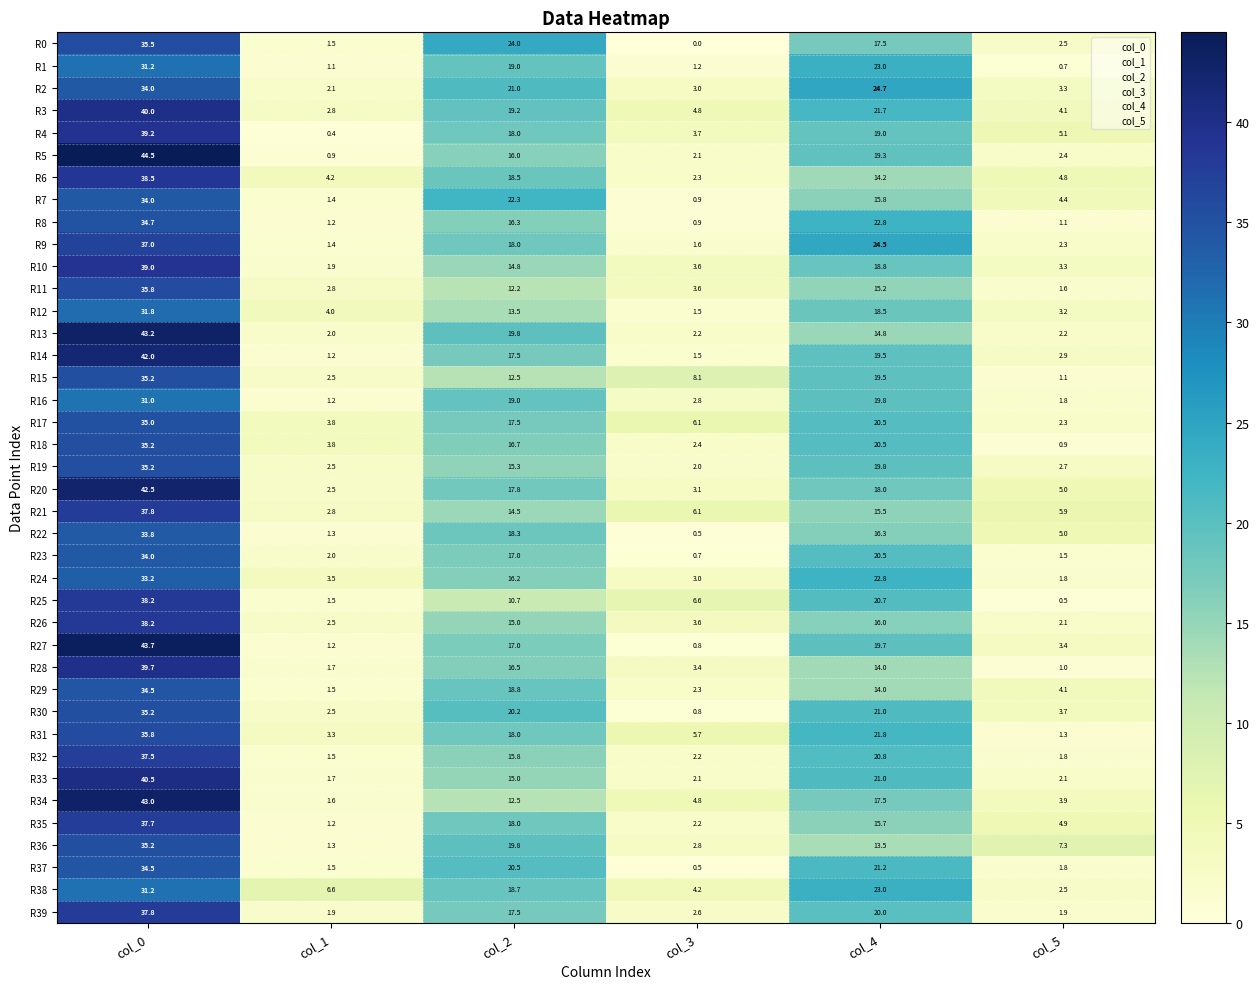

How many data points does each series have?

6